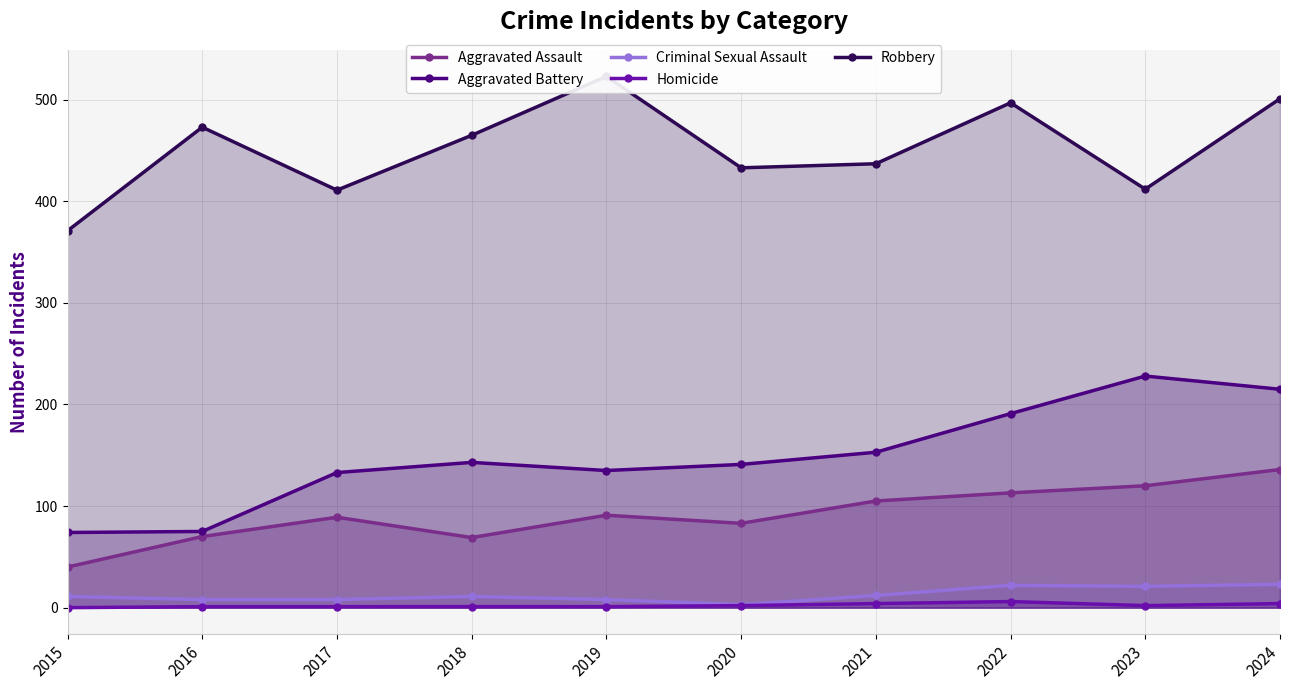

What is the average value of the Robbery series?

452